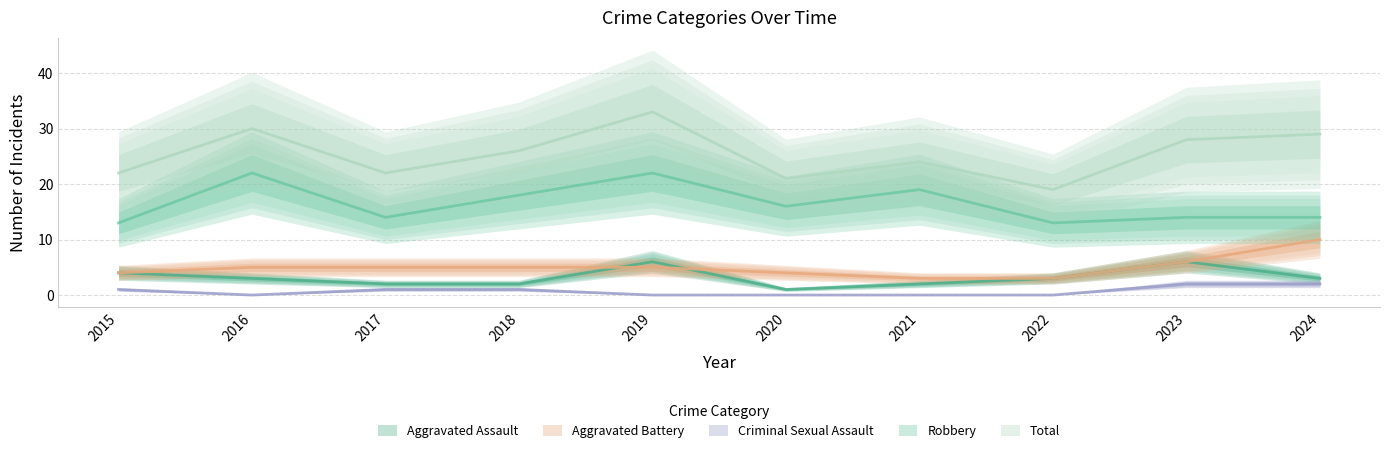

At how many categories does at least one series exceed 3?

10